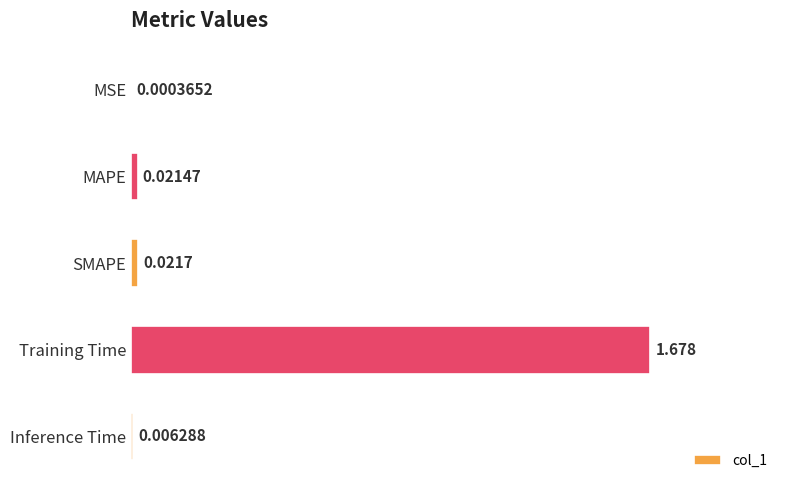

Which label corresponds to the largest value in the chart?

Training Time